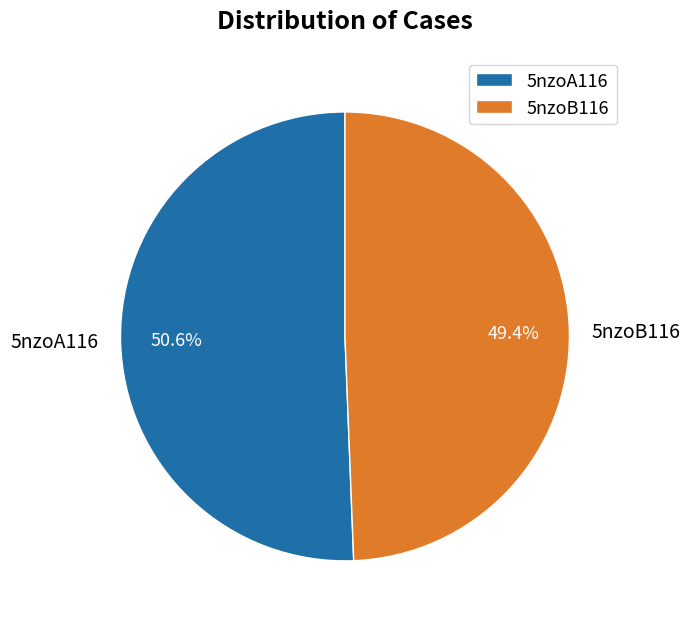

The 5nzoA116 slice represents 51% of the pie. True or false?

True